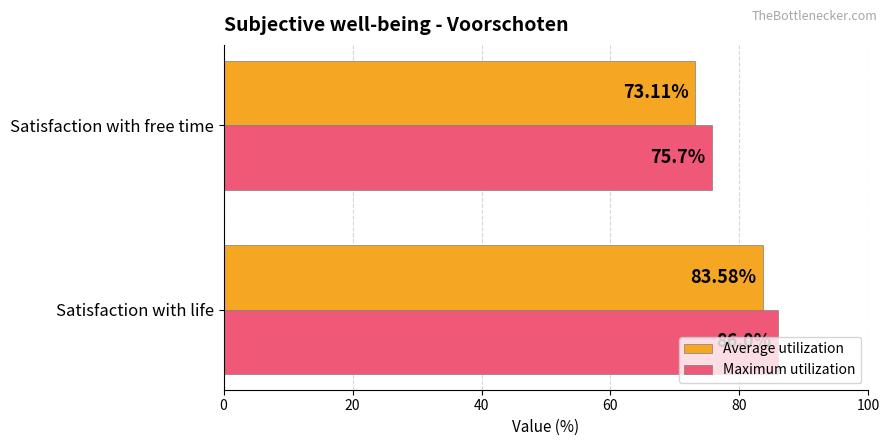

List the labels in order of Average utilization value, smallest first.

Satisfaction with free time, Satisfaction with life